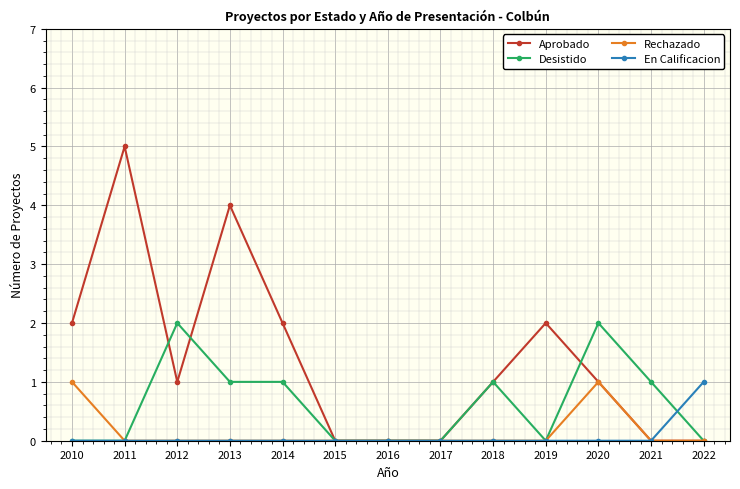

Where is the first local maximum for Aprobado?

2011